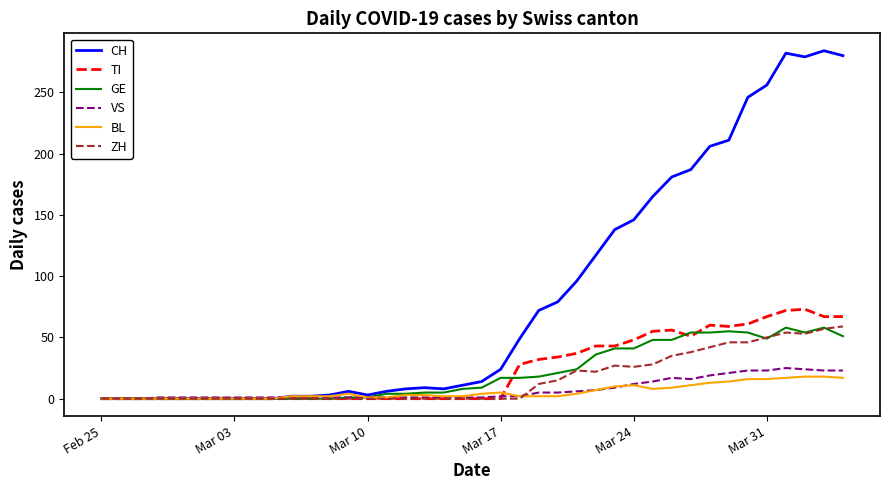

Which series has the widest spread of values?

CH